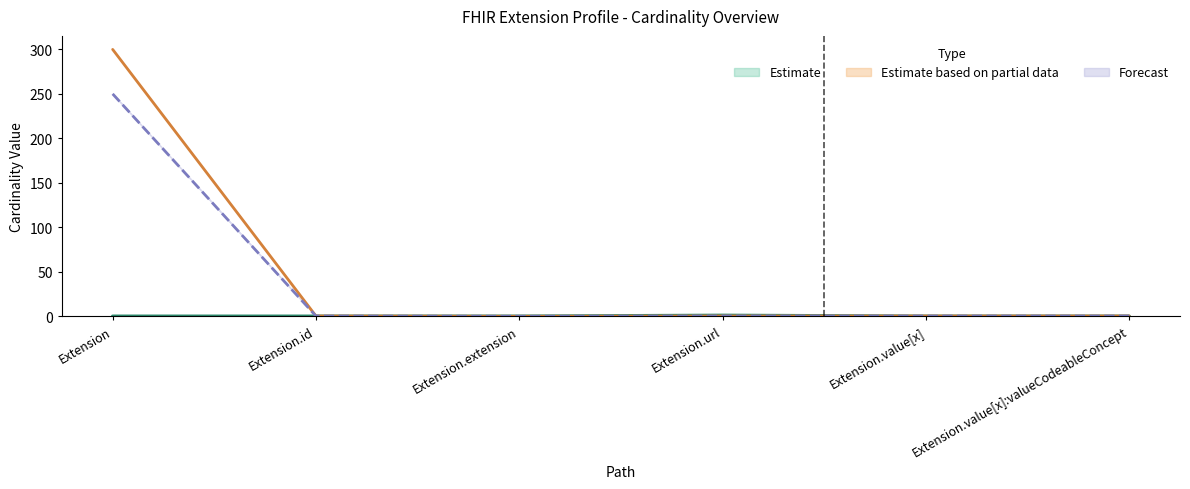

True or false: Min and Max_numeric intersect in this chart.

True